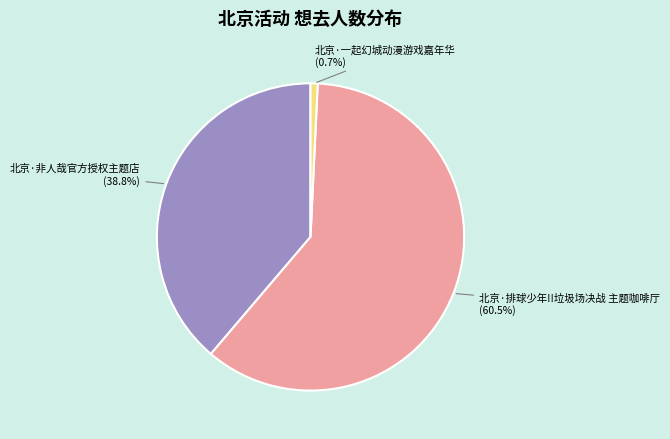

Which category has the biggest portion of the pie?

北京·排球少年!!垃圾场决战 主题咖啡厅